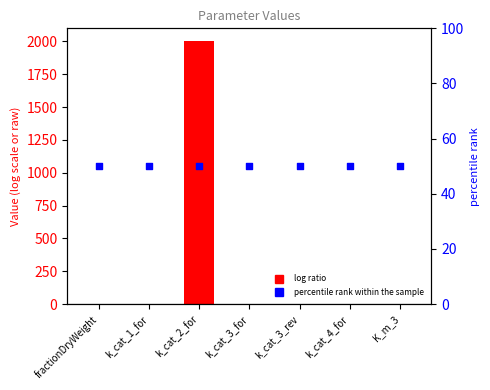

Which series has the widest spread of Y values?

Value